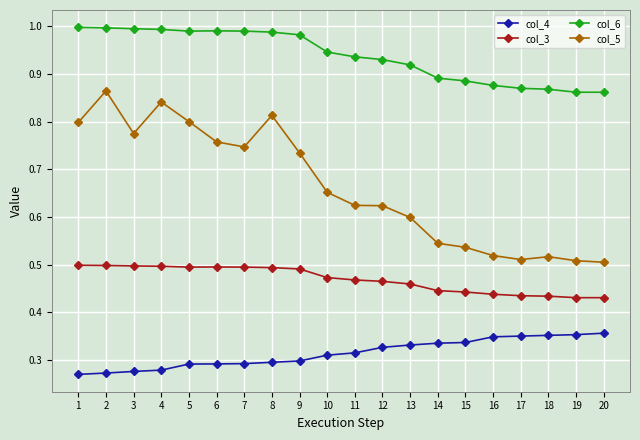

Is the value of col_6 at 11 greater than the value of col_4 at 2?

Yes